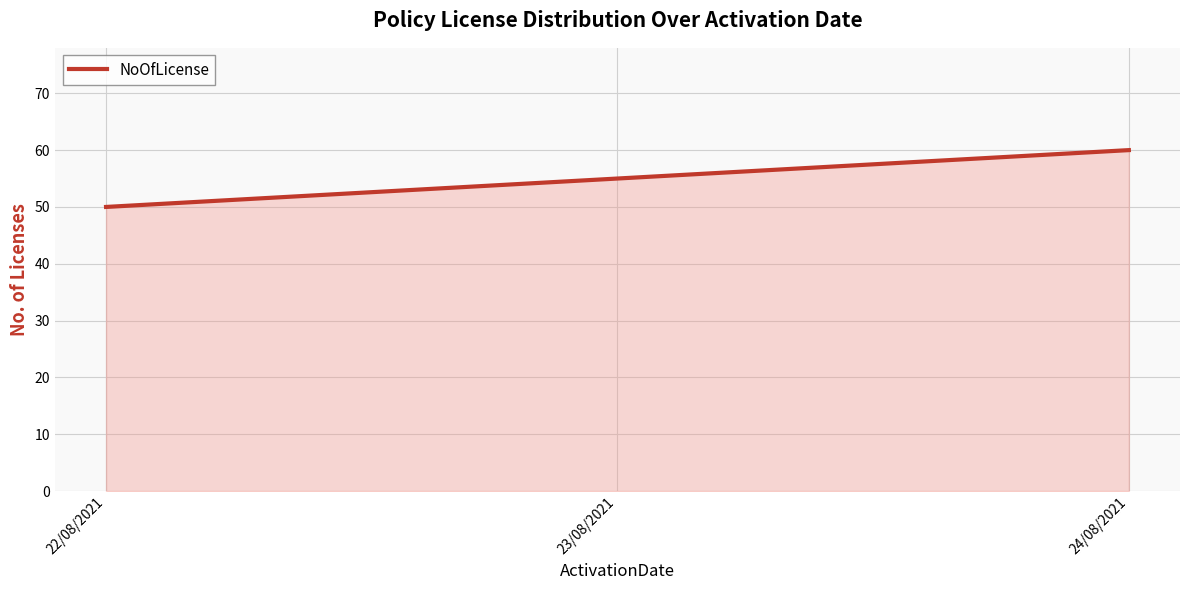

Reading left to right, extract all data points from this chart.

22/08/2021=50	23/08/2021=55	24/08/2021=60